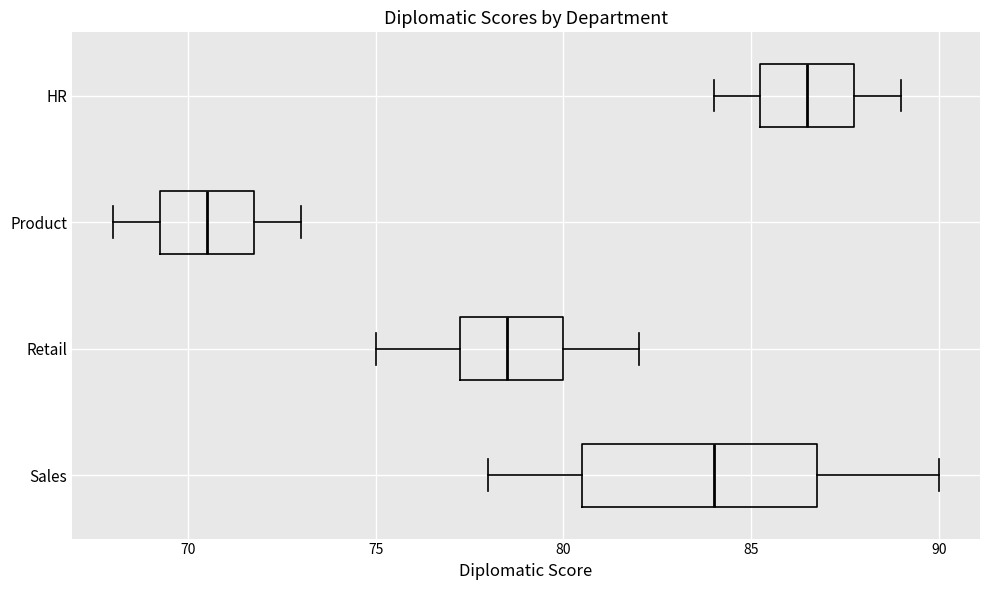

Comparing the boxes themselves (not the whiskers), which one is the widest?

Sales